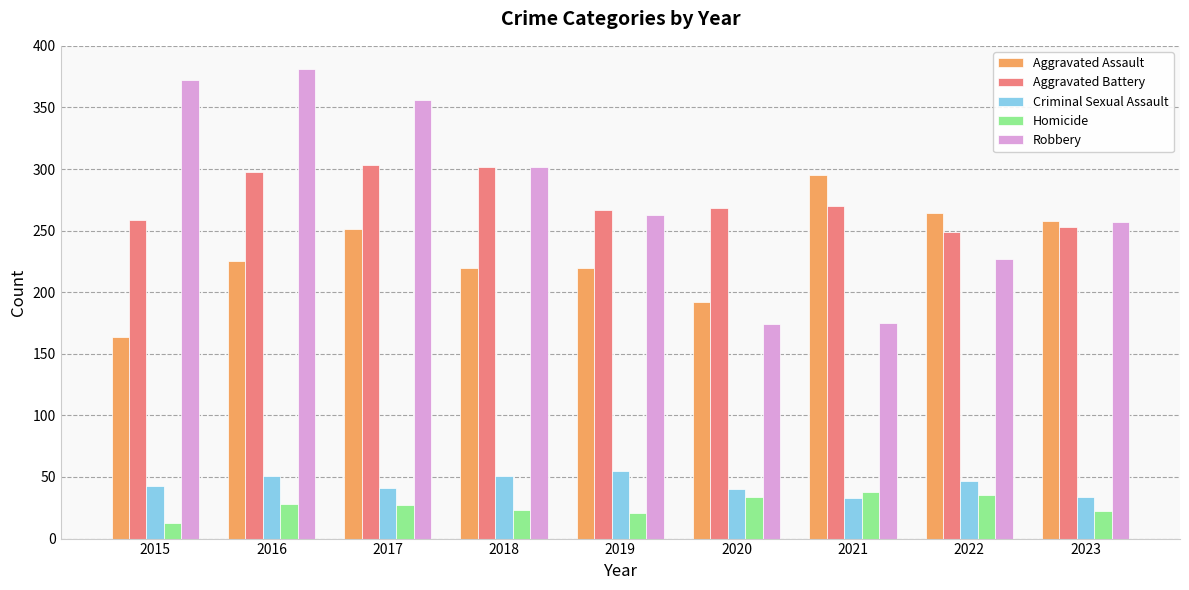

How many bars are there in each group?

5